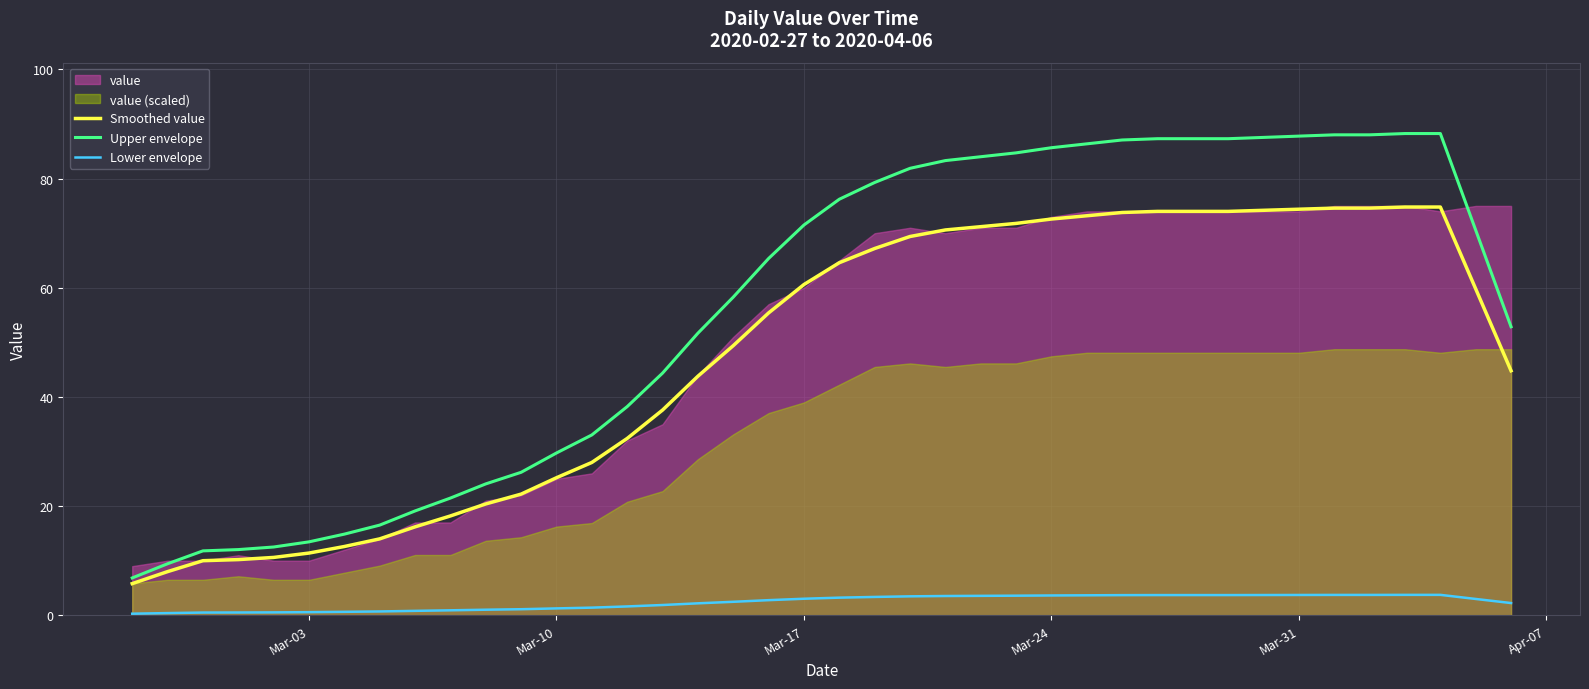

True or false: Upper envelope and Lower envelope cross at least once.

False